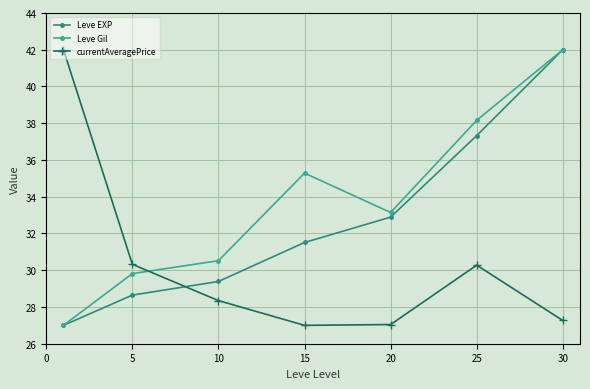

Which series has the largest total across all categories?

Leve Gil